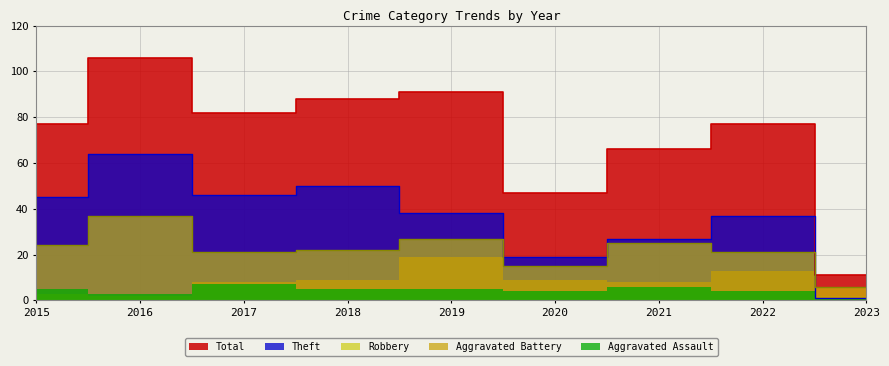

What is the sum of the Robbery values at 2019 and 2021?

52